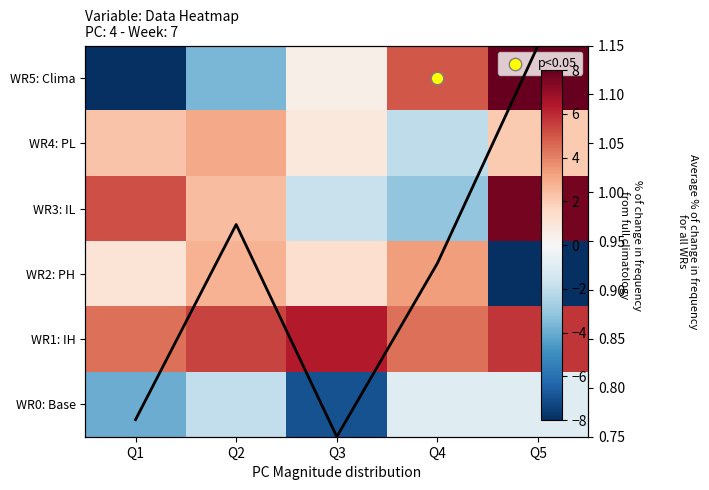

What is the difference between the maximum and minimum values in the WR5: Clima series?

16.0